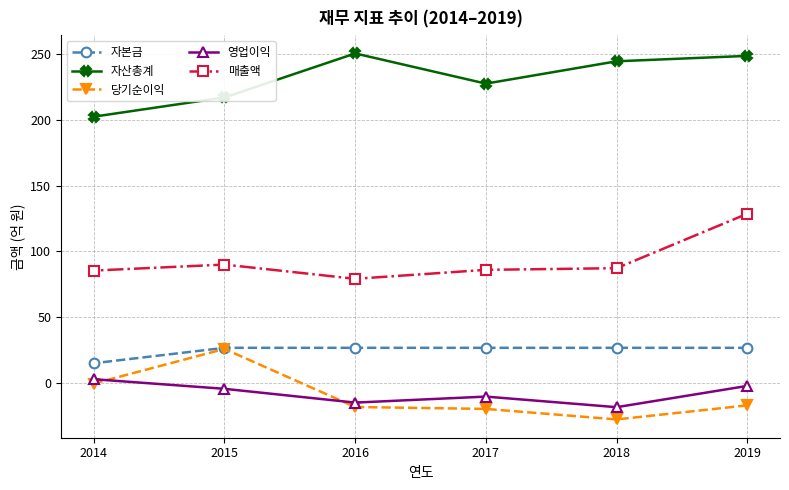

What is the value of the 자산총계 point at the 6th from the left?

248.5